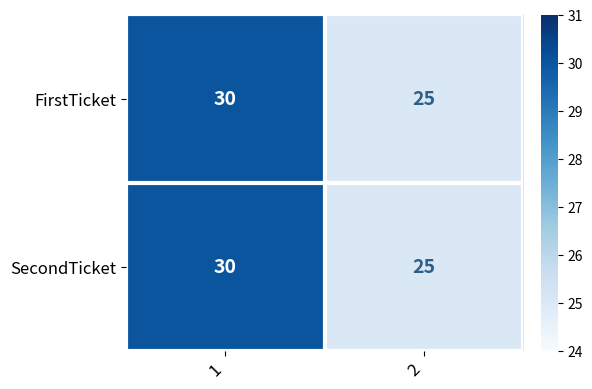

Rank the categories by FirstTicket value from highest to lowest.

1, 2